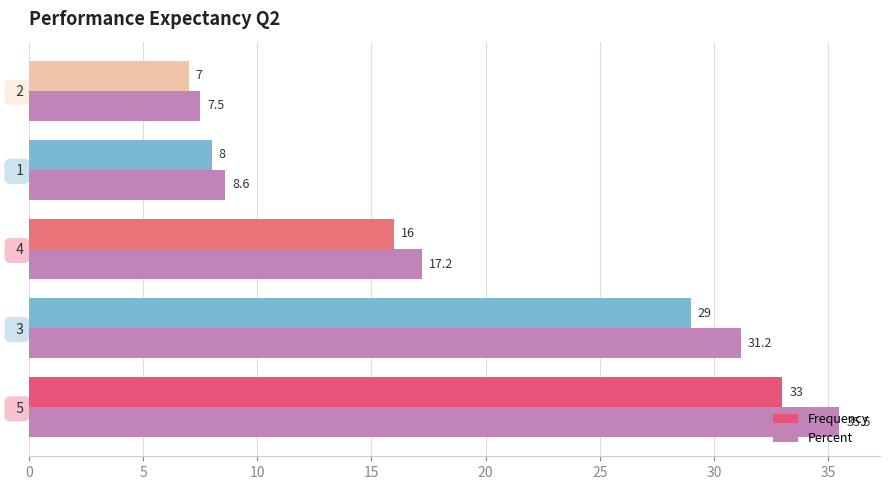

The Percent series shows 12.2 at   2. True or false?

False